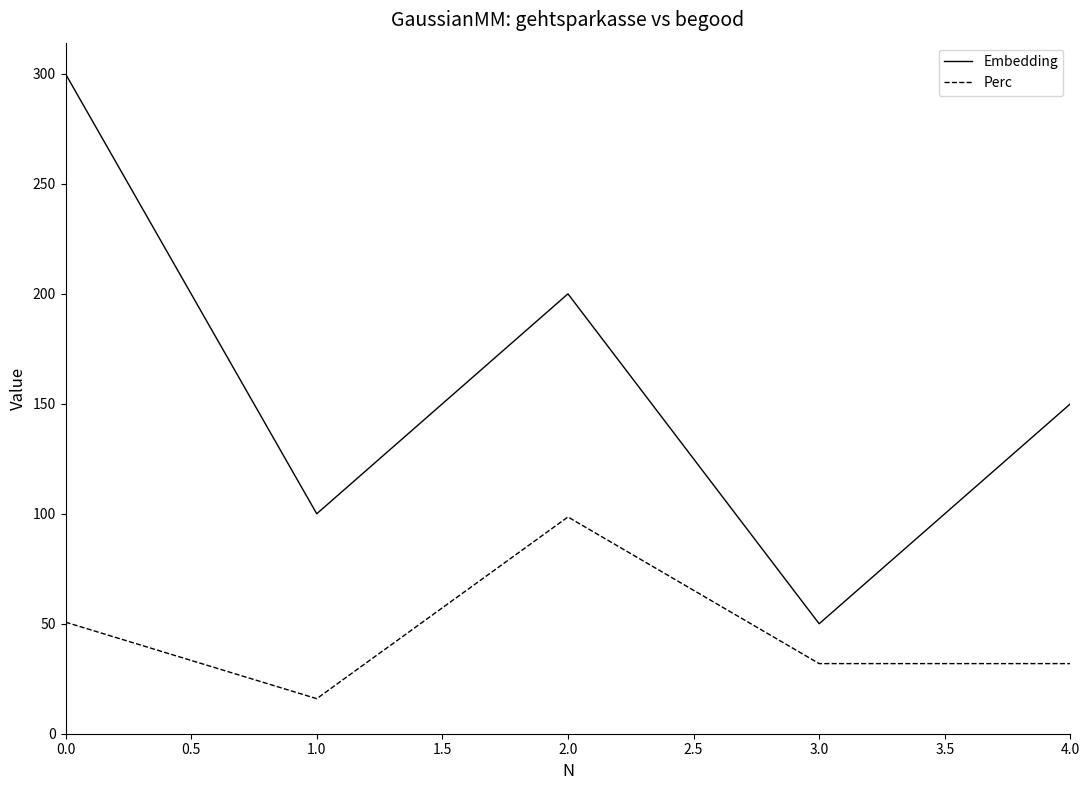

Is it true that Perc equals 89.0 at 0.0?

False